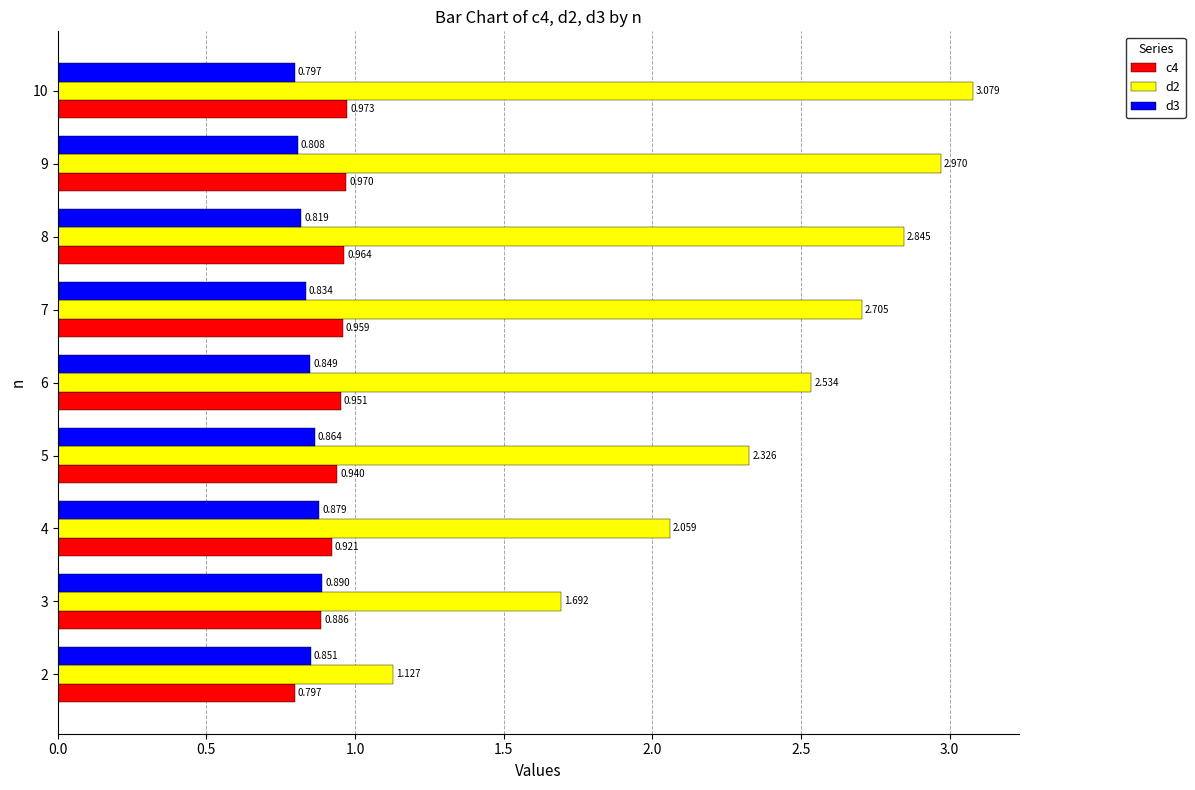

Is the value of d2 at 6 greater than the value of c4 at 7?

Yes